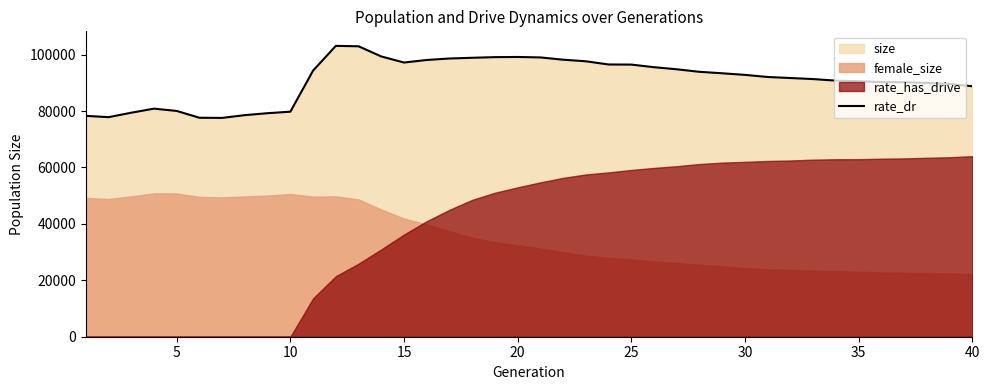

What is the difference between the maximum and minimum values?

25531